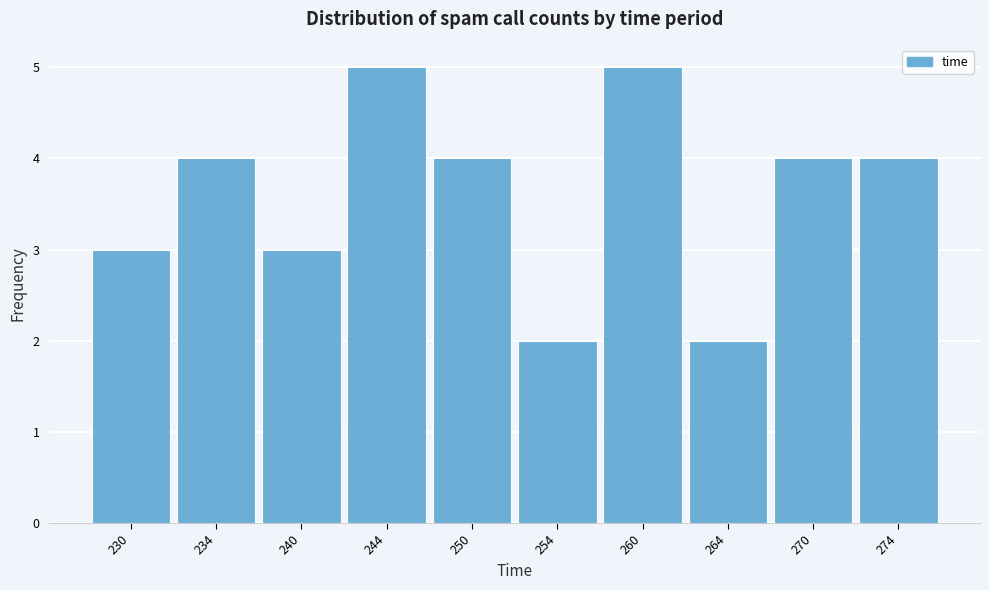

How tall is the bar that spans 247 to 252 on the x-axis? The values are not printed on the chart, so give them approximately, as read against the axis.

4